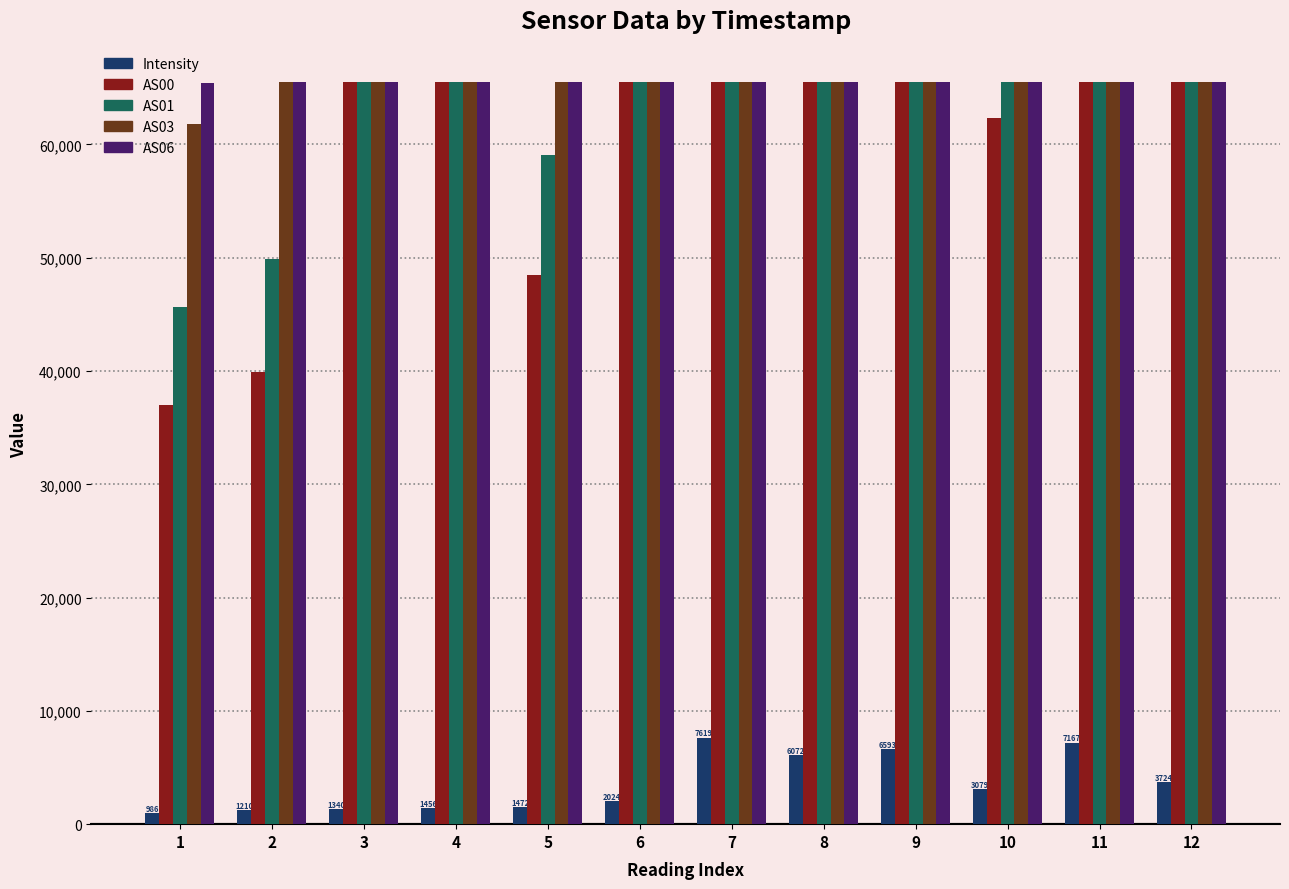

Which series has the largest range (max minus min)?

AS00